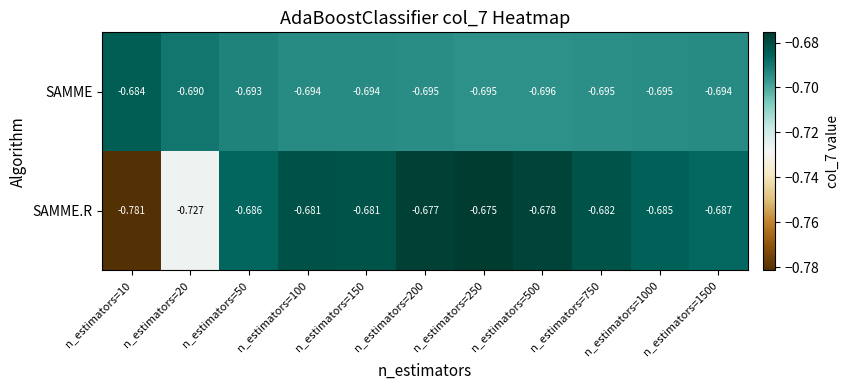

At n_estimators=1000, list the series in order from smallest to largest.

SAMME, SAMME.R